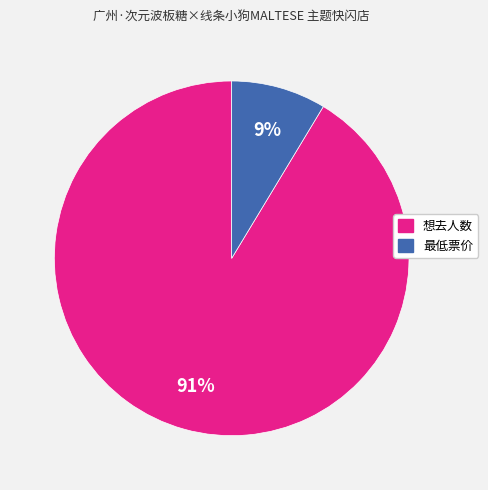

Is it true that 最低票价 is 1% of the pie?

False